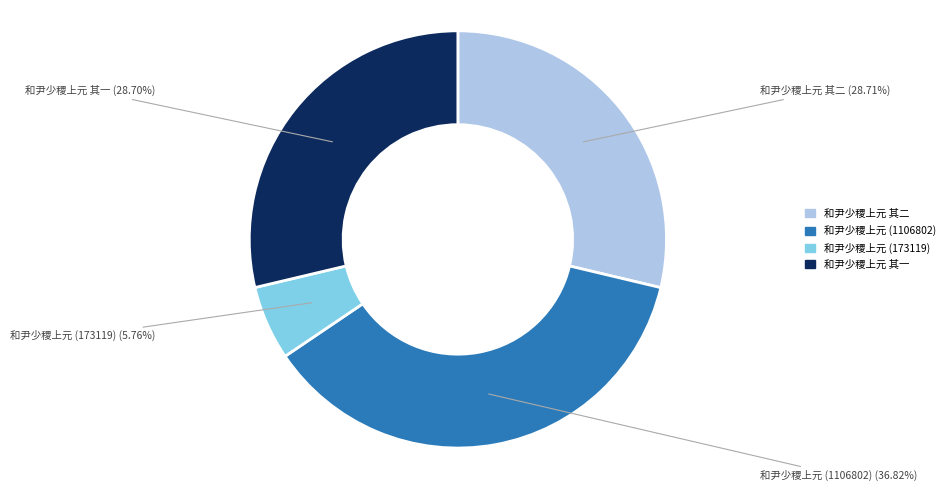

To the nearest percent, what portion does 和尹少稷上元 其二 represent?

29%